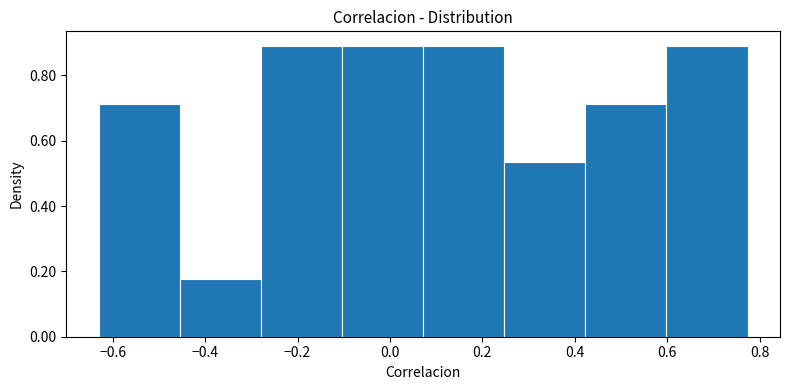

What is the height of the bar covering 0.08 to 0.24 on the x-axis? Neither the bar edges nor the heights are printed on the chart, so give them approximately, as read against the axes.

0.90